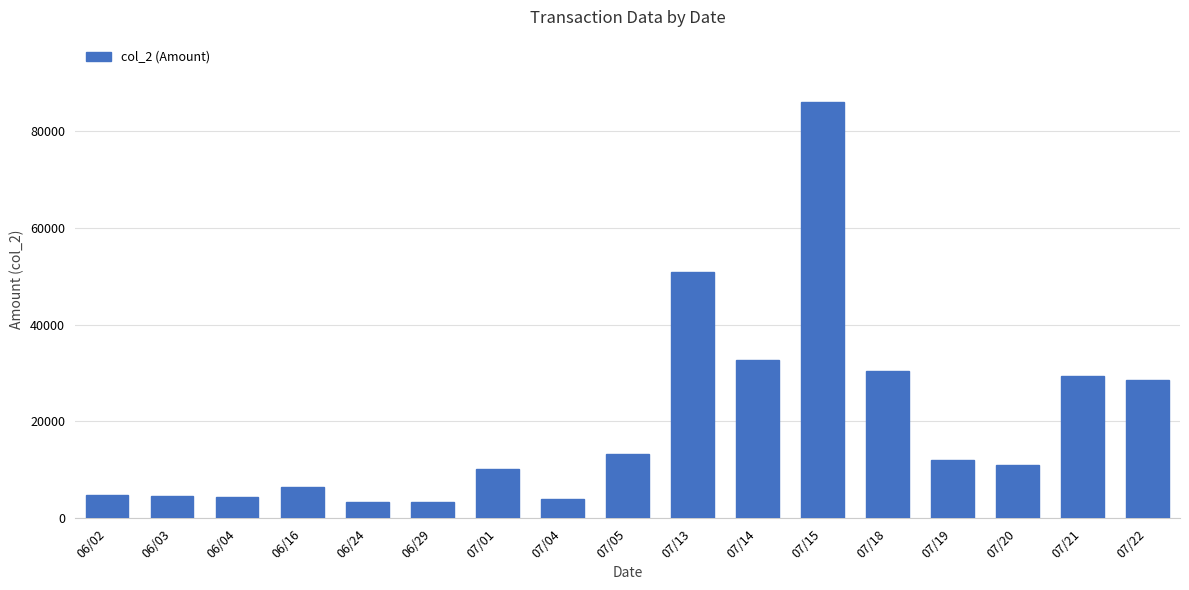

What is the change in value from 07/01 to 07/15?

+75870